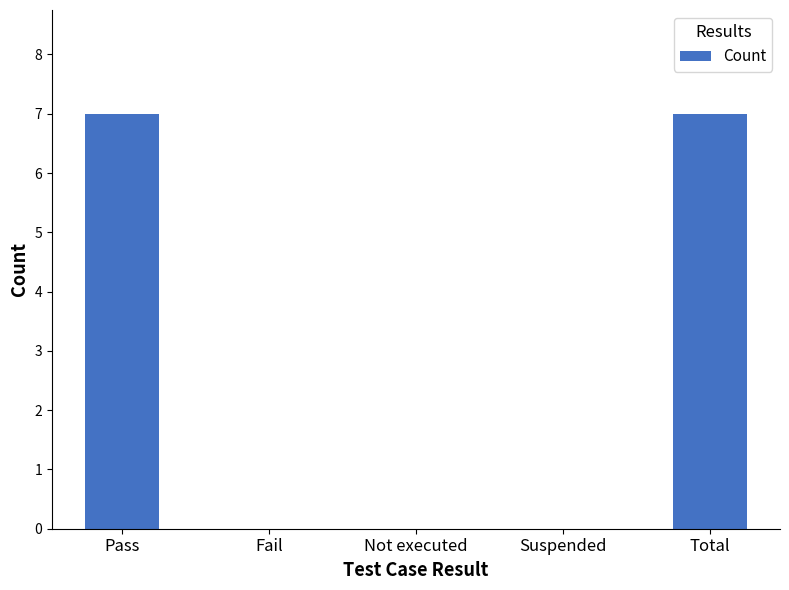

What is the greatest value displayed?

7